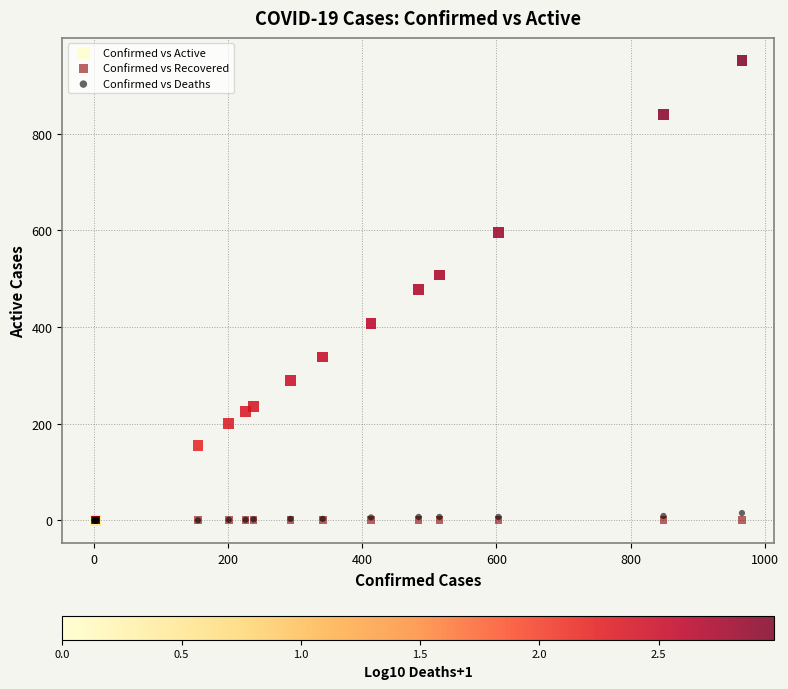

What are all the series names shown in the legend?

Confirmed vs Active, Confirmed vs Recovered, Confirmed vs Deaths